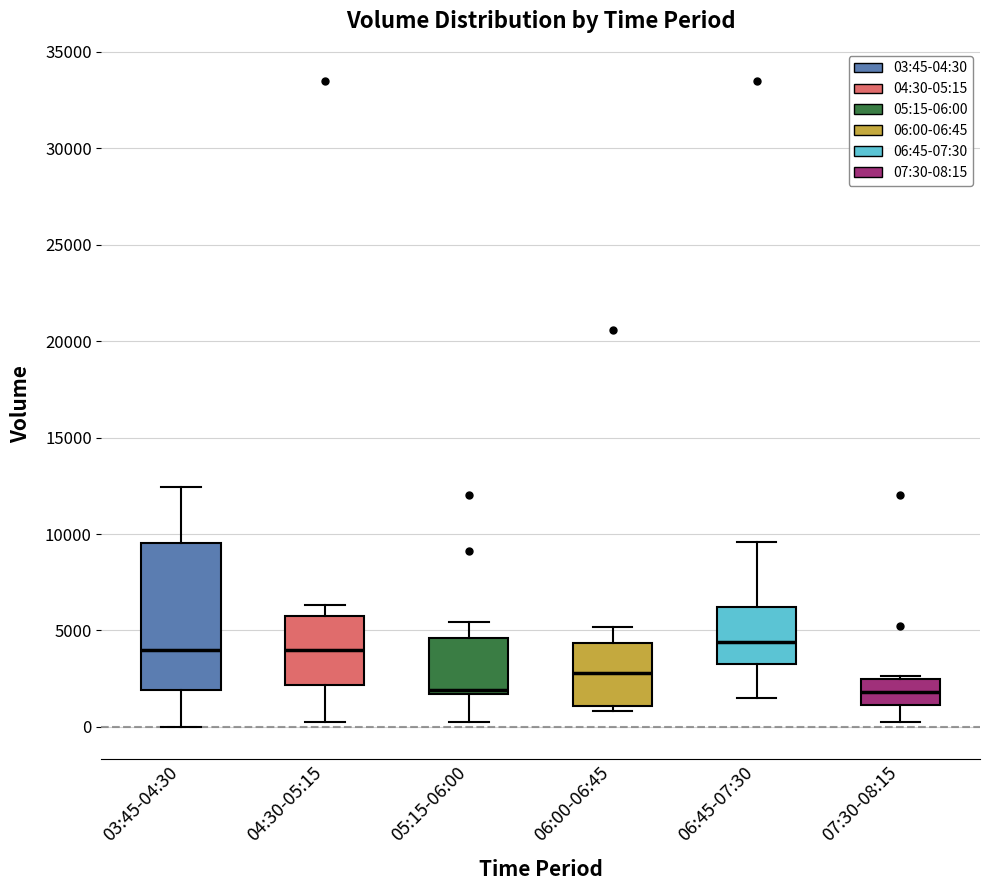

Comparing the boxes themselves (not the whiskers), which one is the tallest?

03:45-04:30